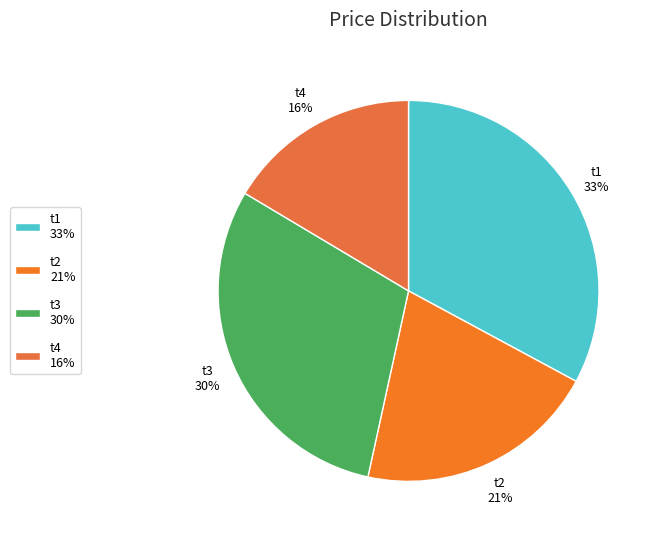

The t3 slice represents 24% of the pie. True or false?

False